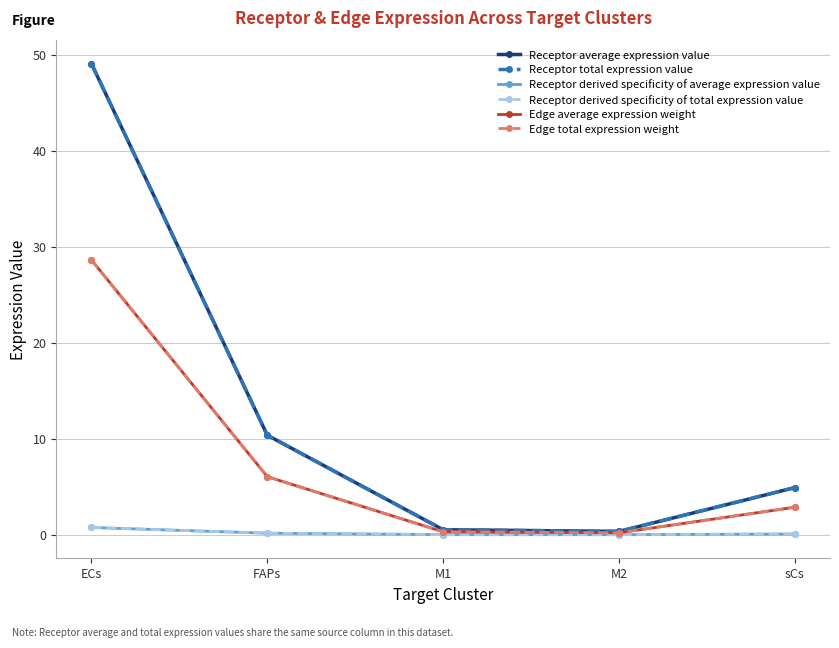

What is the difference between the Receptor average expression value values at FAPs and M1?

9.8